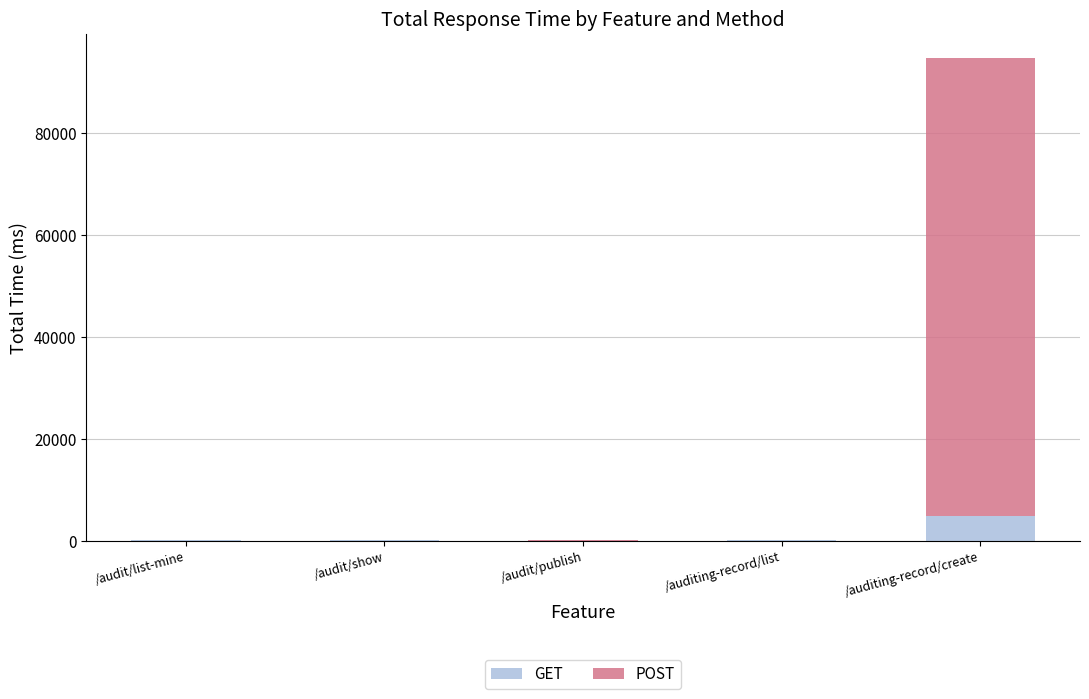

At which label does GET reach its peak?

/auditing-record/create